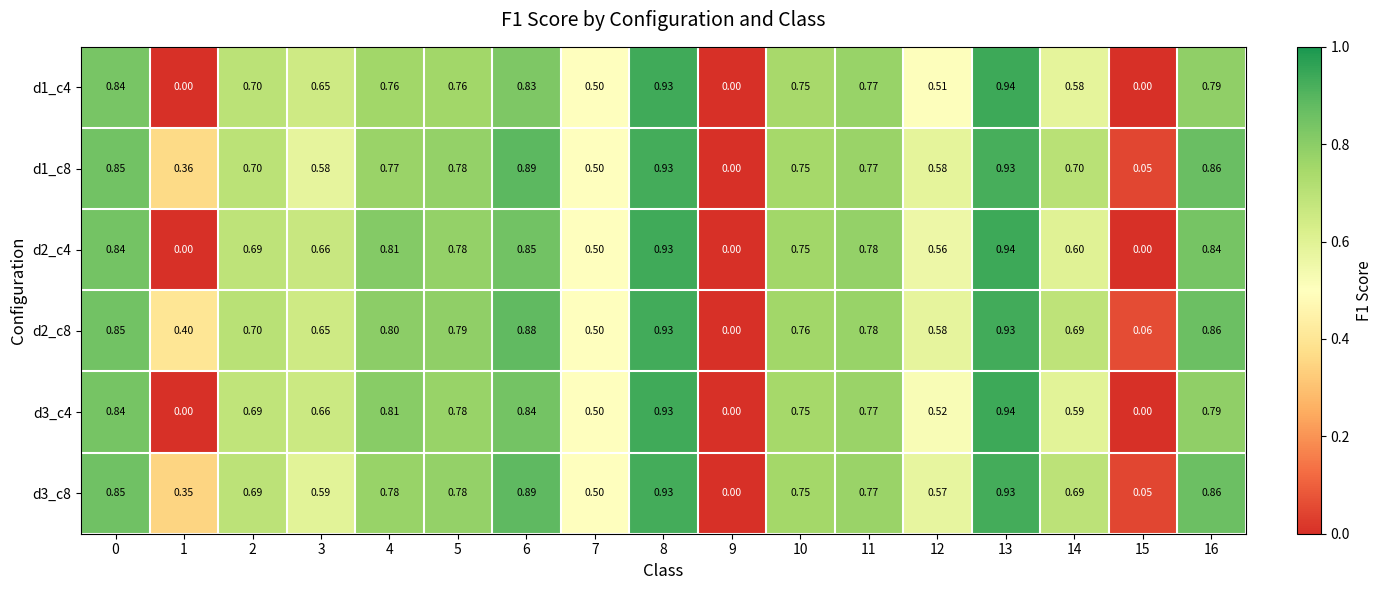

Count the number of data series in this chart.

6